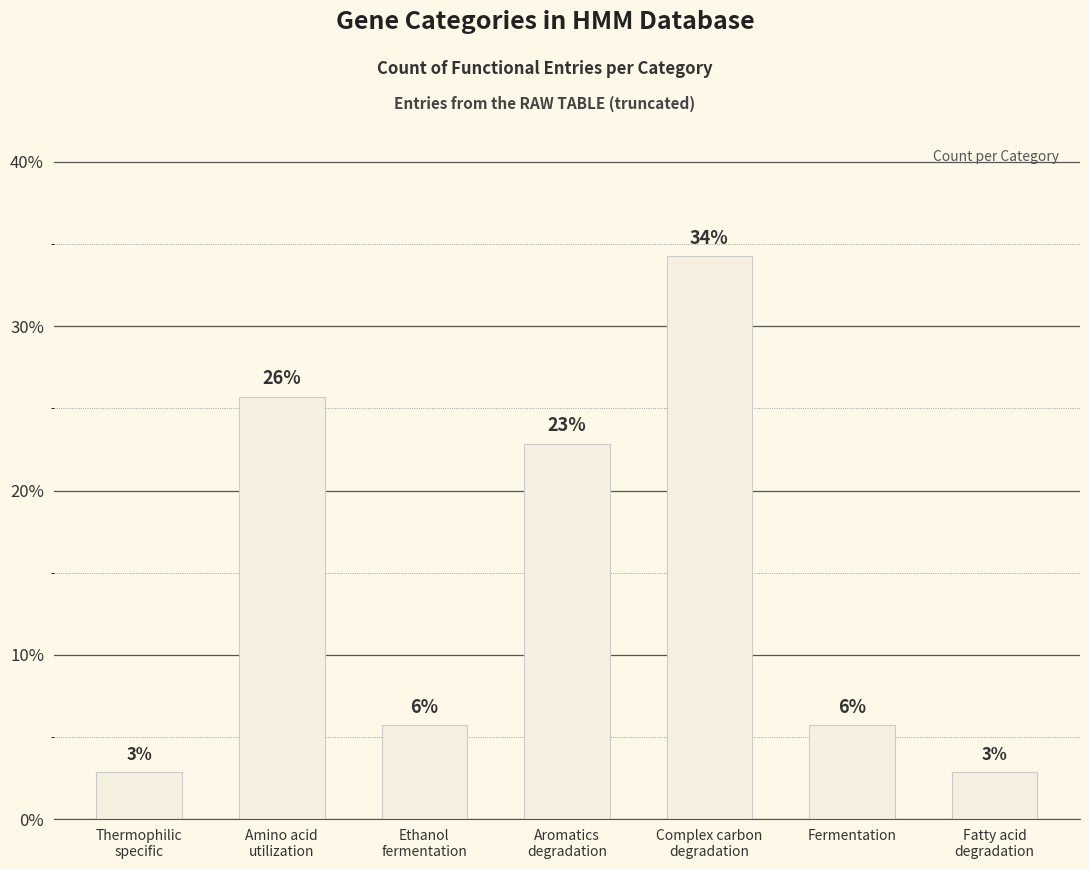

The chart shows a value of 34.3 at Complex carbon
degradation. True or false?

True